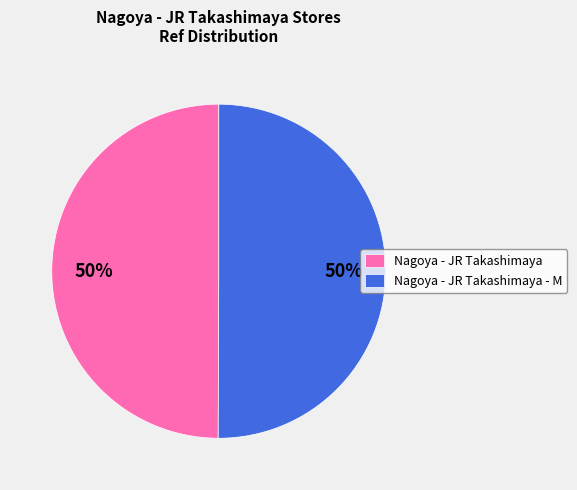

What percentage is the Nagoya - JR Takashimaya - M slice, to the nearest percent?

50%